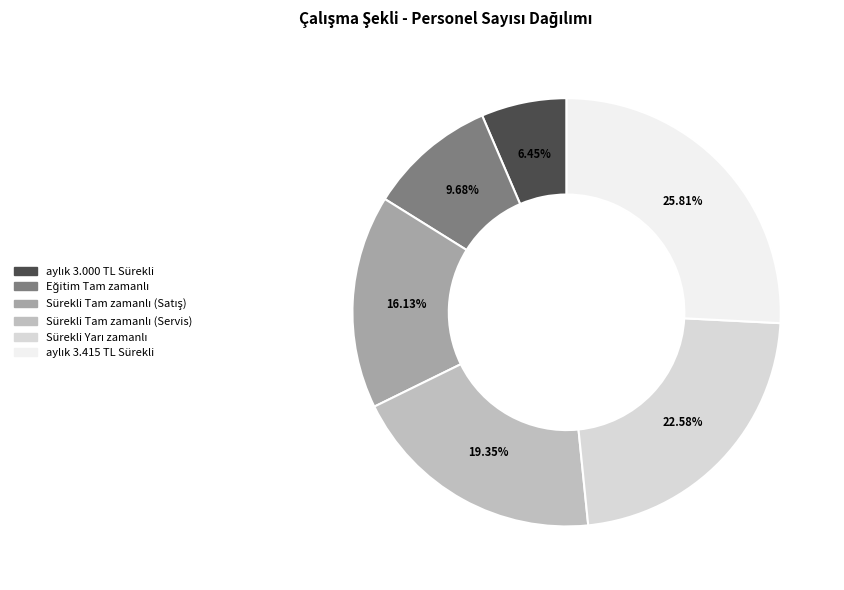

Does any single category account for the majority?

No